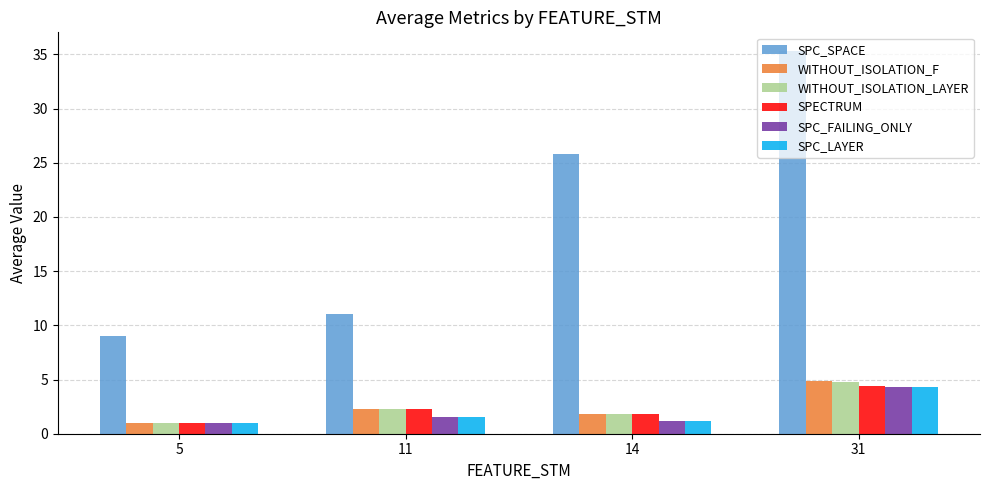

The value of SPC_SPACE at 31 is 54.7. True or false?

False